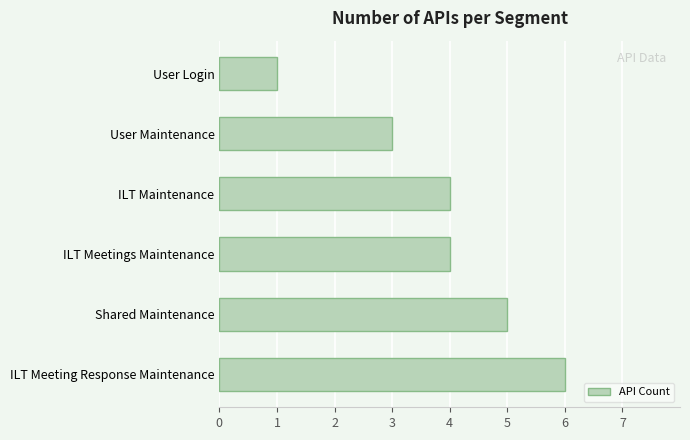

Reading bottom to top, list all the values displayed in this chart.

ILT Meeting Response Maintenance=6	Shared Maintenance=5	ILT Meetings Maintenance=4	ILT Maintenance=4	User Maintenance=3	User Login=1